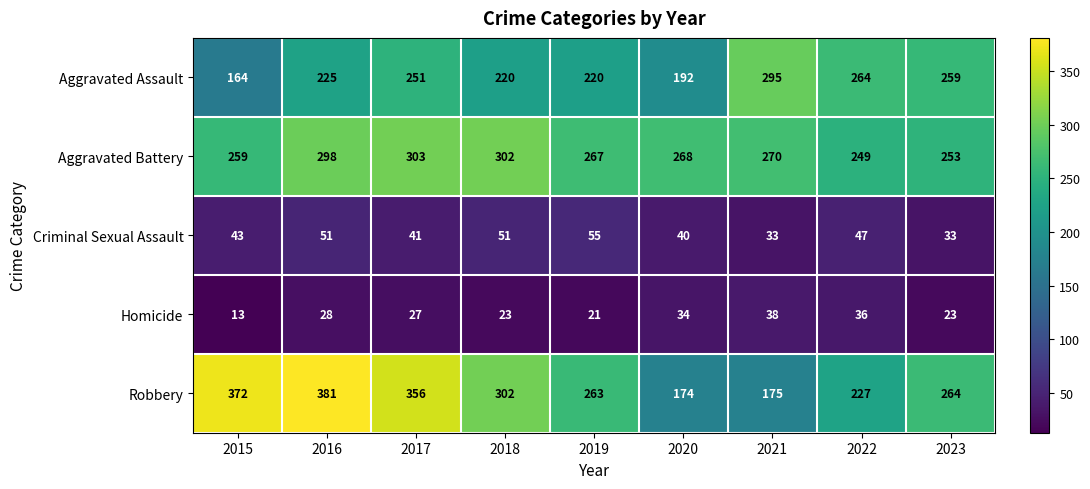

What is the sum of all Robbery values?

2514